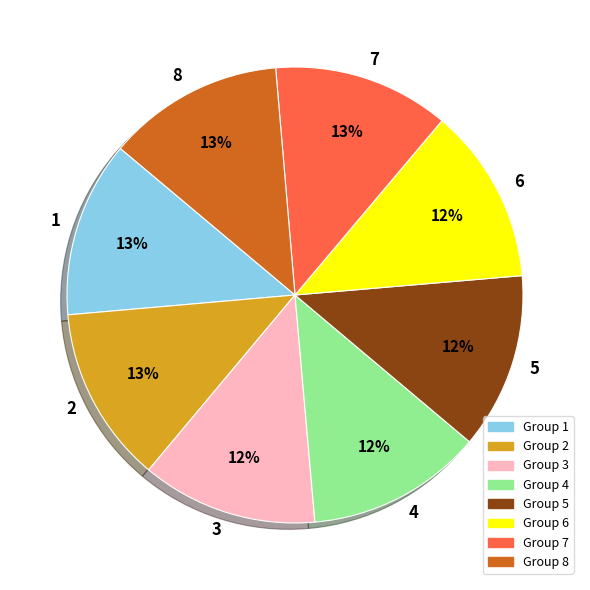

Is 7 the majority of the pie?

No